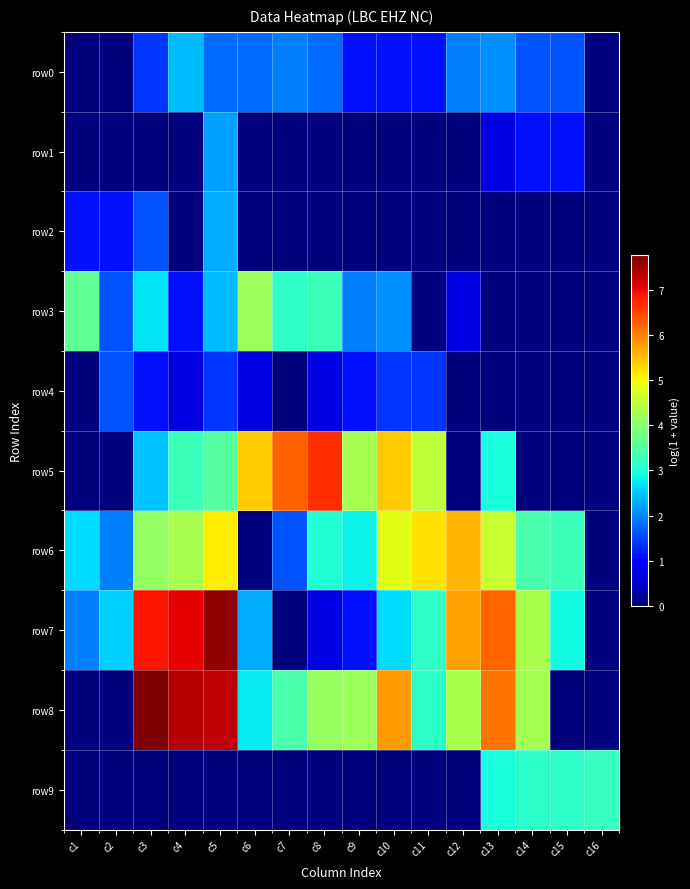

At c15, list the series in order from smallest to largest.

row2, row3, row4, row5, row8, row1, row0, row7, row9, row6